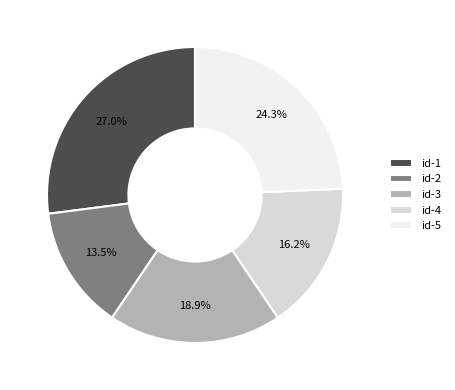

To the nearest percent, what is the difference between the largest and smallest slice percentages?

14%